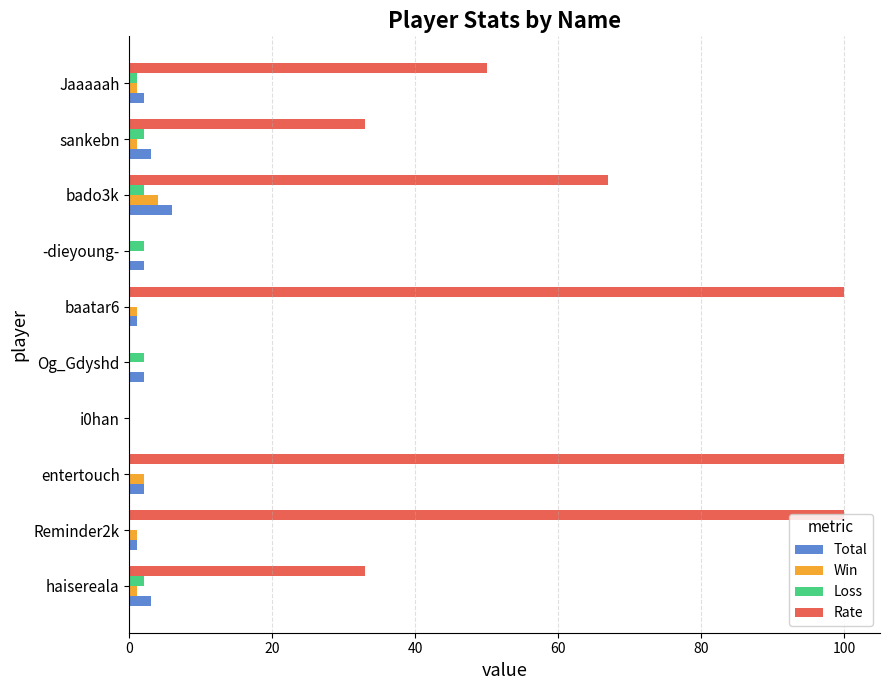

What is the sum of all Total values?

22